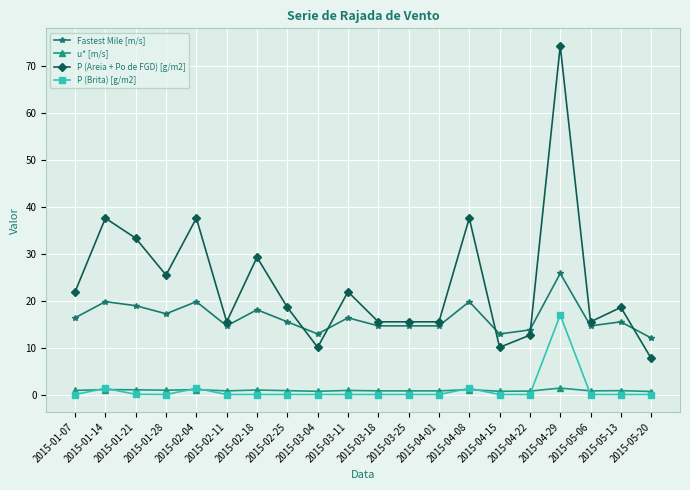

What is the label of the 15th point from the left?

2015-04-15